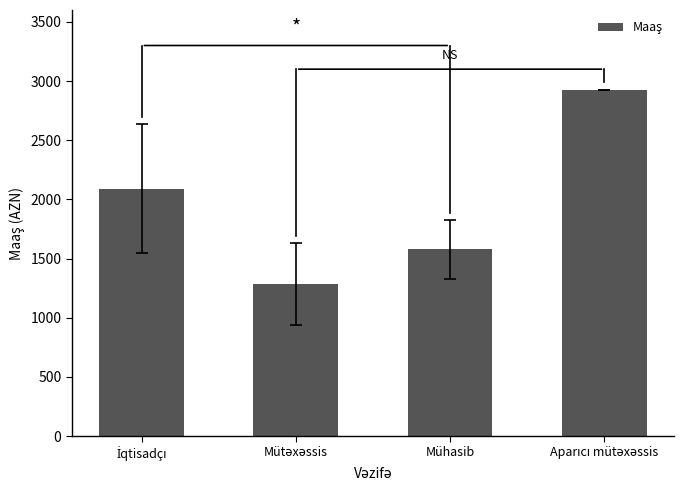

What is the average value?

1970.0